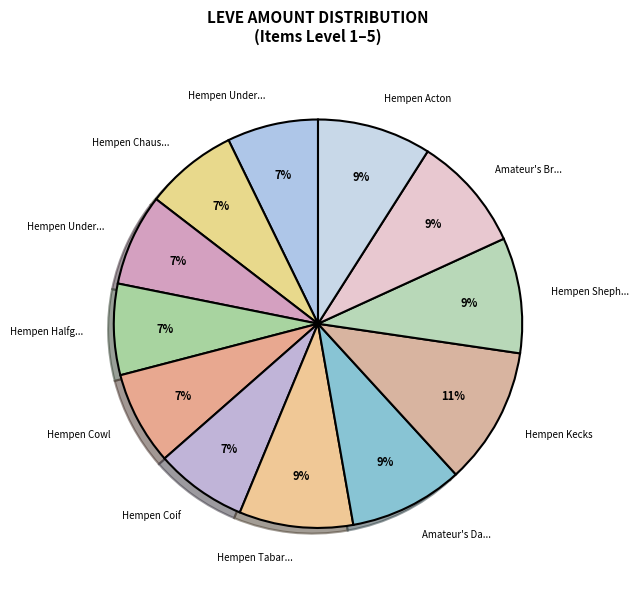

Which slice is the smallest?

Hempen Underpants